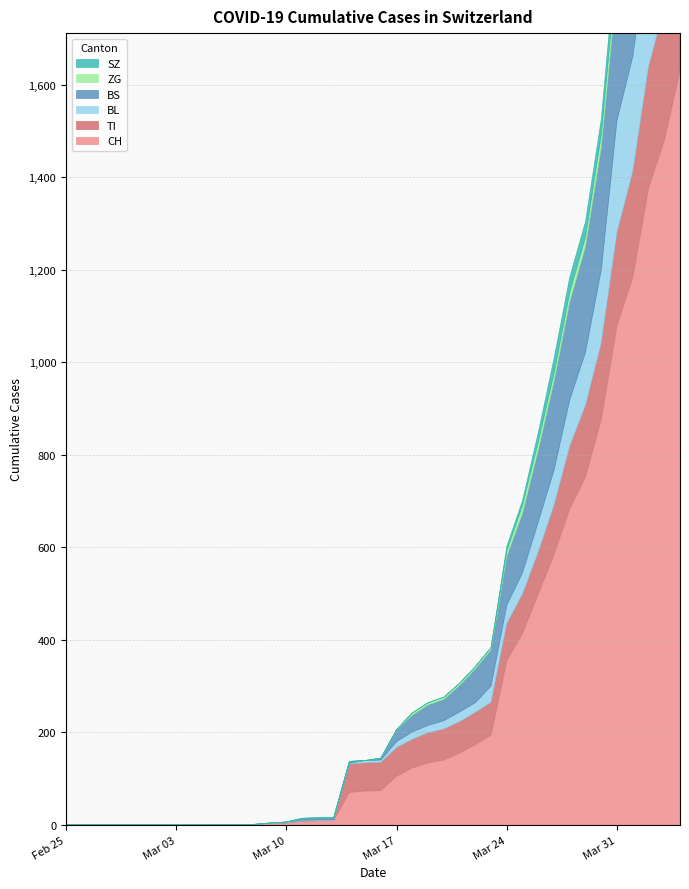

True or false: TI has a value of 0 at 2020-02-26.

True